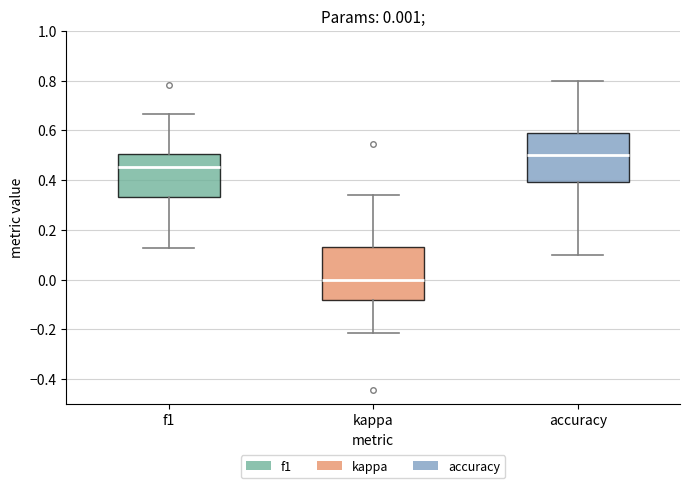

Which box's median line is the highest?

accuracy